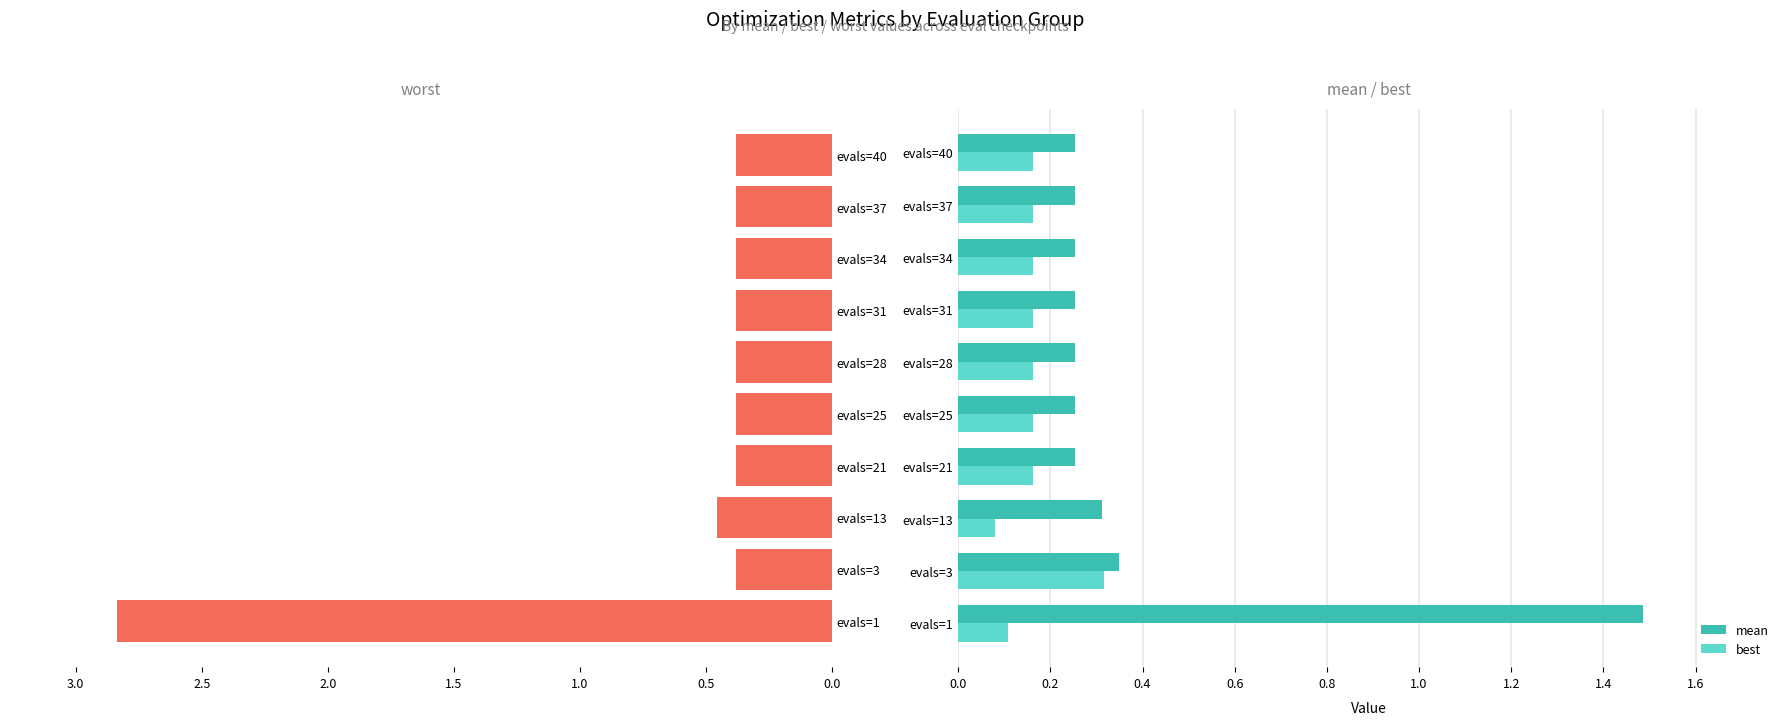

Is the value of best at evals=3 greater than the value of mean at evals=37?

Yes